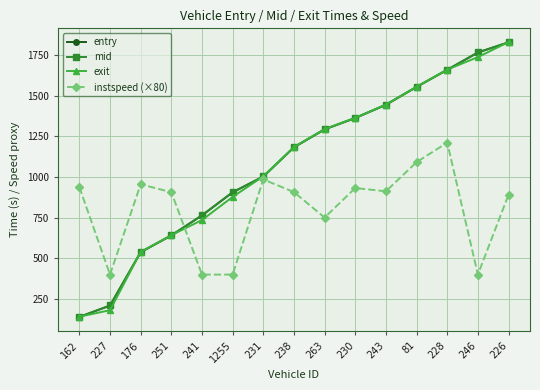

What is the label of the 2nd point from the left?

227